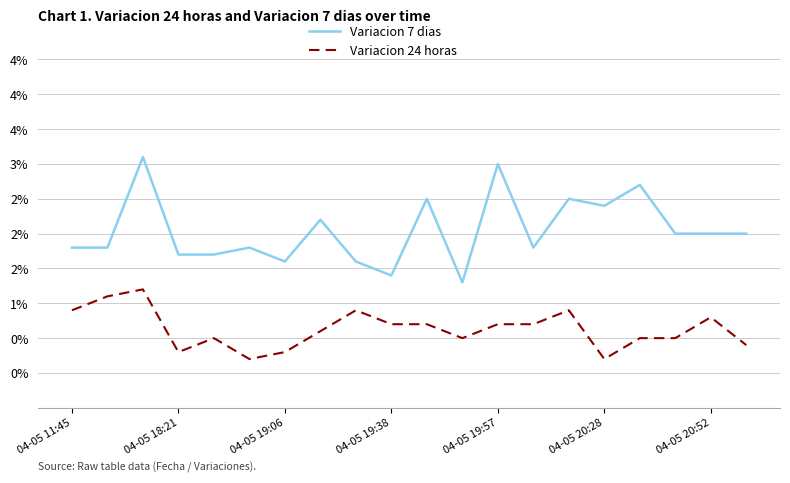

Does the chart have visible grid lines?

Yes